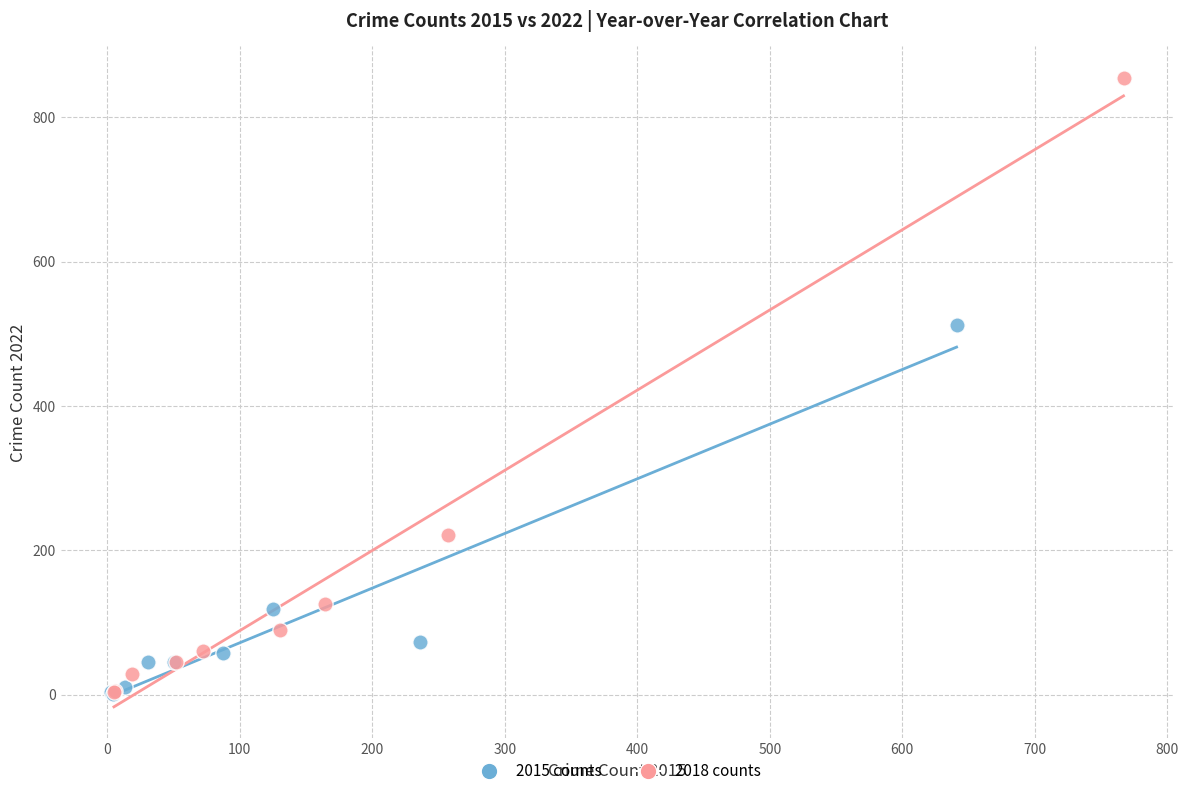

Which series has the largest Y range (max minus min)?

2018 counts